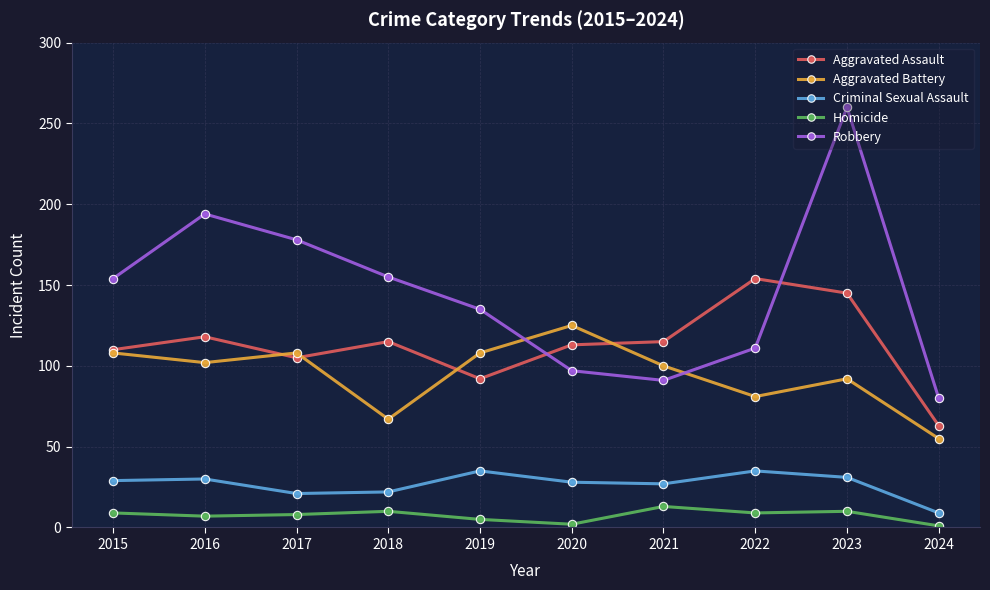

The Robbery series shows 251 at 2015. True or false?

False